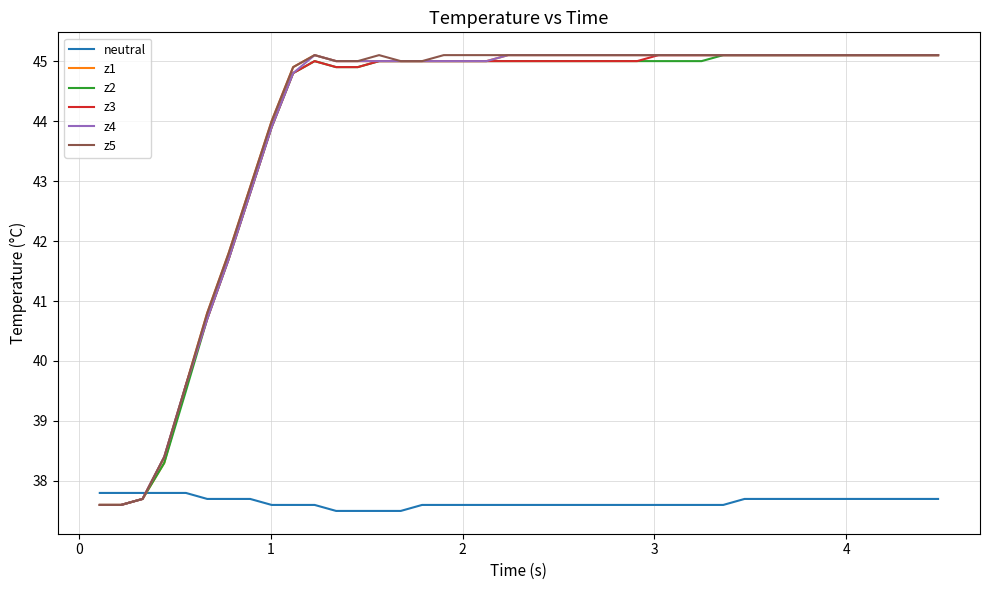

How many times do neutral and z1 cross each other?

1